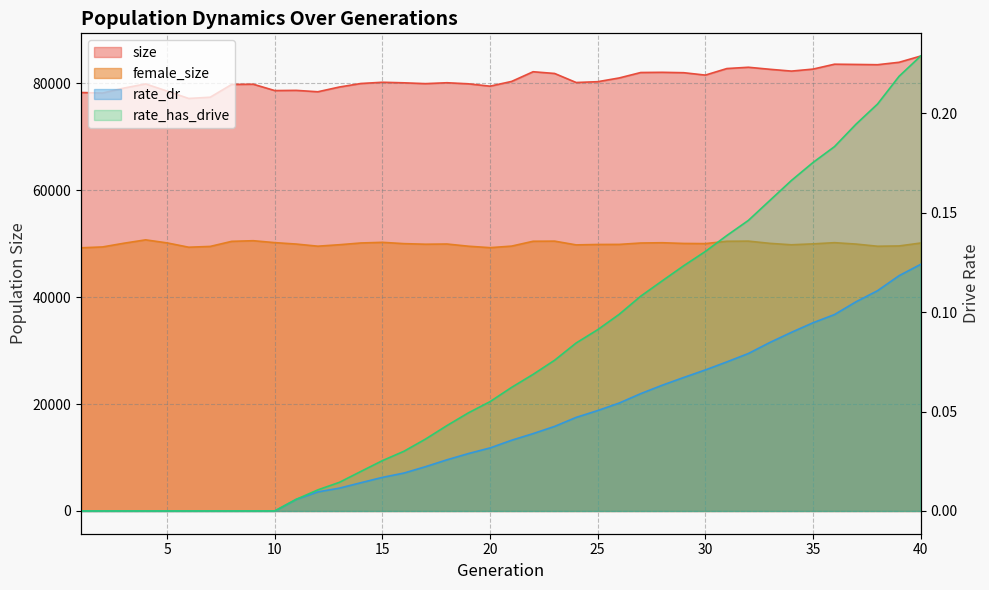

Reading left to right, what are all the values shown in this chart?

size: 78312.0	78208.0	79147.0	79913.0	78577.0	77196.0	77428.0	79818.0	79860.0	78673.0	78709.0	78448.0	79338.0	79995.0	80228.0	80123.0	79969.0	80137.0	79934.0	79495.0	80381.0	82196.0	81872.0	80182.0	80335.0	81033.0	82052.0	82088.0	82014.0	81569.0	82793.0	83035.0	82656.0	82316.0	82689.0	83606.0	83562.0	83512.0	83965.0	85127.0
female_size: 49249.0	49411.0	50110.0	50736.0	50166.0	49358.0	49507.0	50458.0	50575.0	50216.0	49948.0	49550.0	49824.0	50152.0	50272.0	50028.0	49919.0	49958.0	49544.0	49275.0	49565.0	50472.0	50496.0	49793.0	49870.0	49885.0	50147.0	50196.0	50063.0	50034.0	50472.0	50498.0	50081.0	49813.0	49986.0	50209.0	49948.0	49541.0	49597.0	50143.0
rate_dr: 0.0	0.0	0.0	0.0	0.0	0.0	0.0	0.0	0.0	0.0	0.0	0.0	0.0	0.0	0.0	0.0	0.0	0.0	0.0	0.0	0.0	0.0	0.0	0.0	0.1	0.1	0.1	0.1	0.1	0.1	0.1	0.1	0.1	0.1	0.1	0.1	0.1	0.1	0.1	0.1
rate_has_drive: 0.0	0.0	0.0	0.0	0.0	0.0	0.0	0.0	0.0	0.0	0.0	0.0	0.0	0.0	0.0	0.0	0.0	0.0	0.0	0.1	0.1	0.1	0.1	0.1	0.1	0.1	0.1	0.1	0.1	0.1	0.1	0.1	0.2	0.2	0.2	0.2	0.2	0.2	0.2	0.2